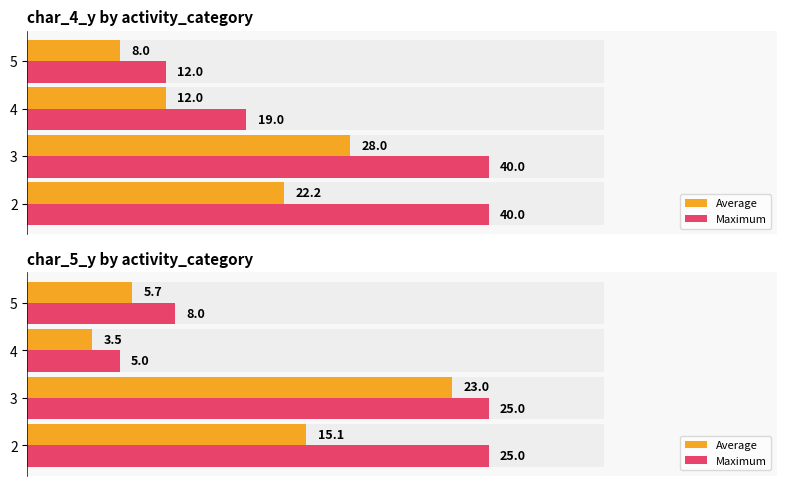

Which series has the largest total across all categories?

Maximum